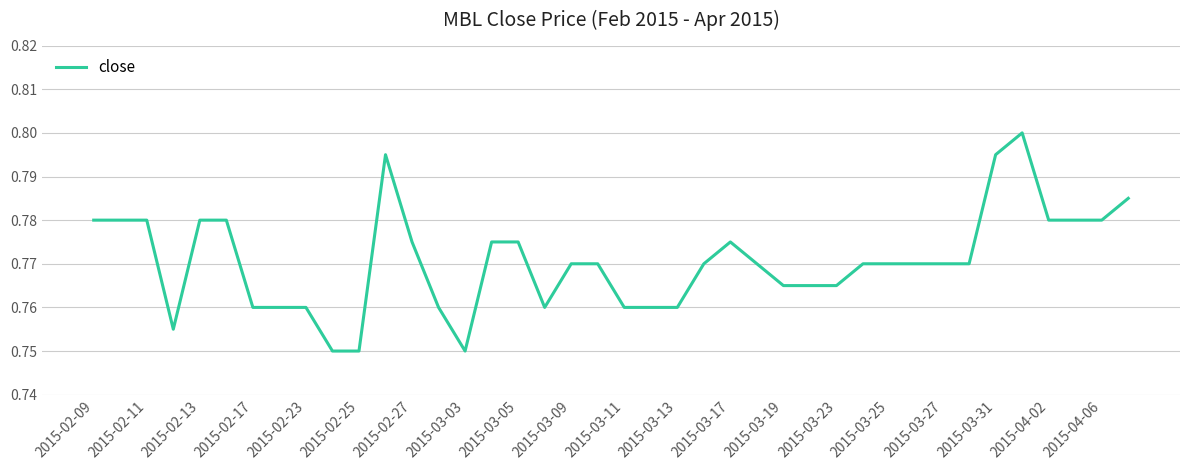

Does the chart display data point markers on the line(s)?

No